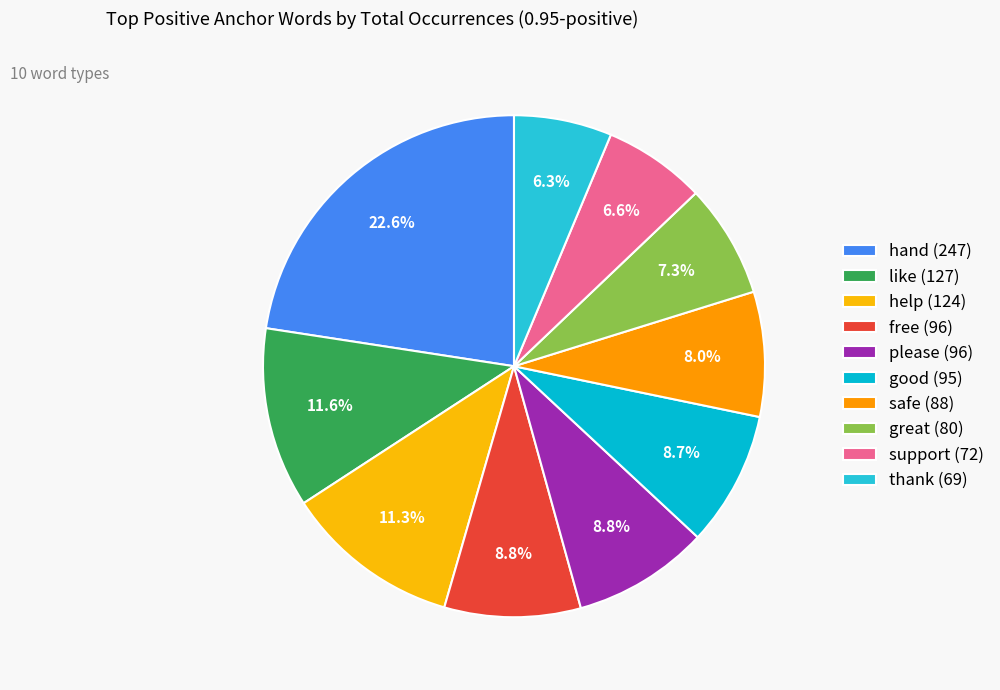

What is the change in value from help to support?

-52